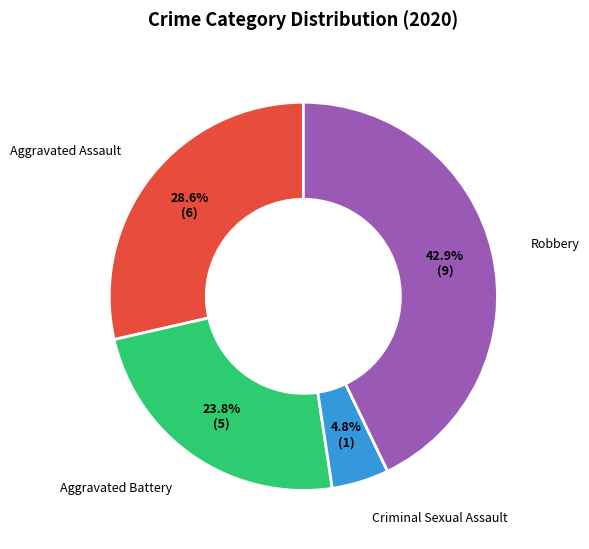

To the nearest percent, what is the difference between the Robbery and Criminal Sexual Assault slice percentages?

38%